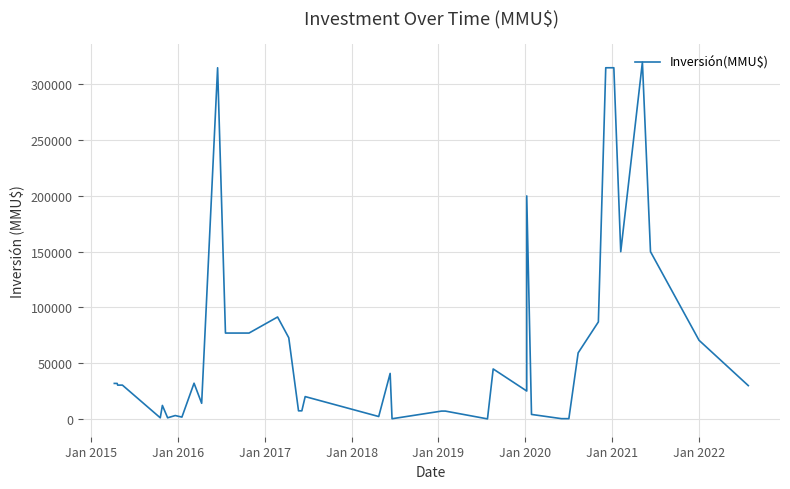

What is the average value?

67110